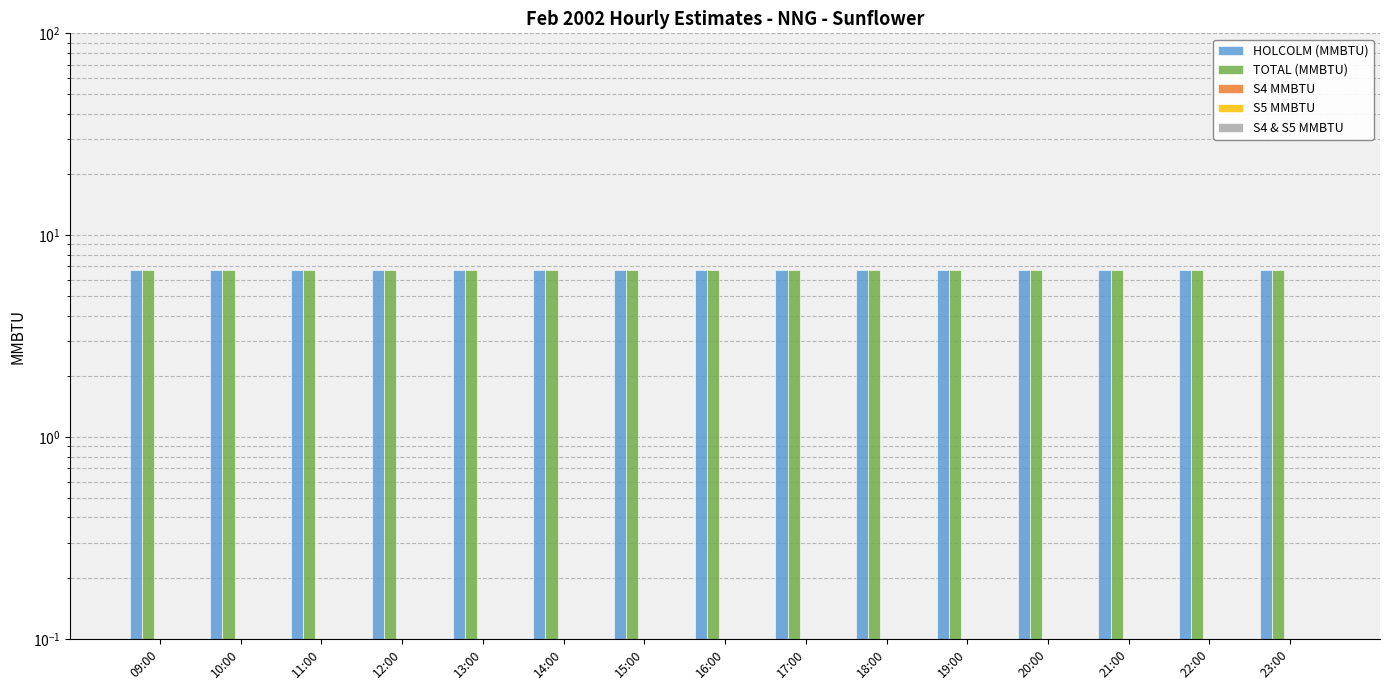

Which series has the widest spread of values?

HOLCOLM (MMBTU)